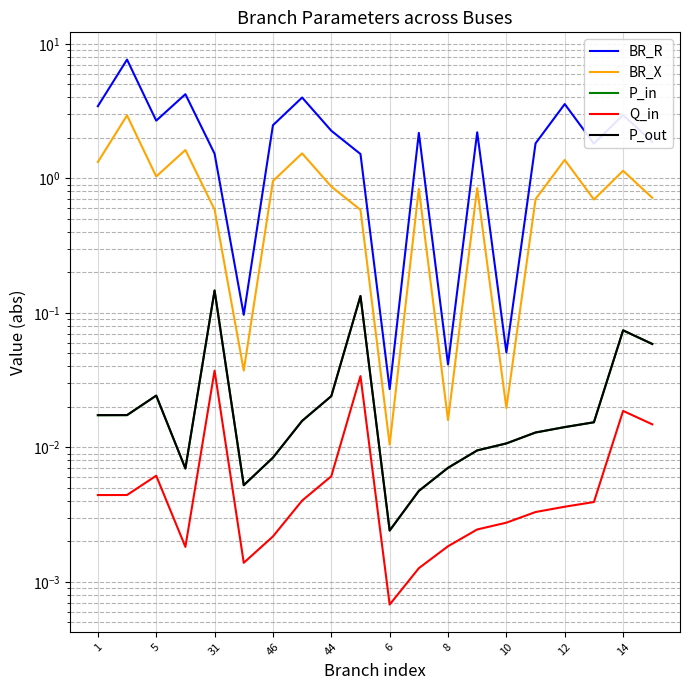

What is the value of the BR_X point at the 13th from the left?

0.9